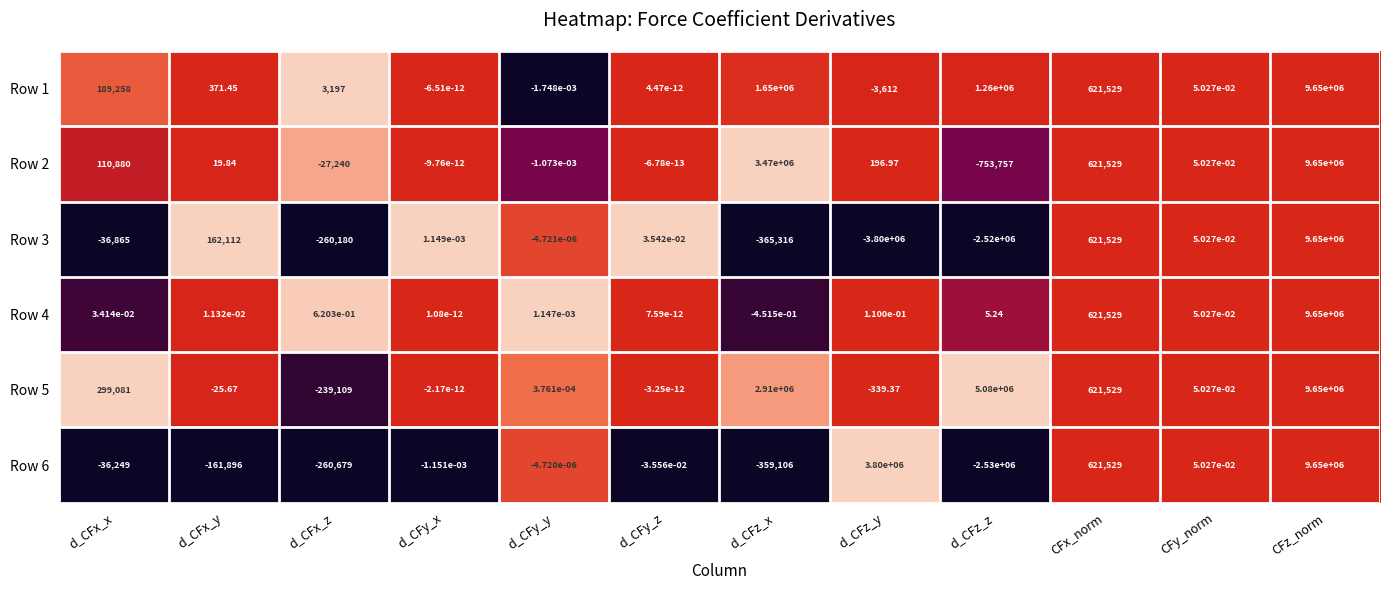

Where is Row 2 nearest to the value 4448121?

d_CFz_x